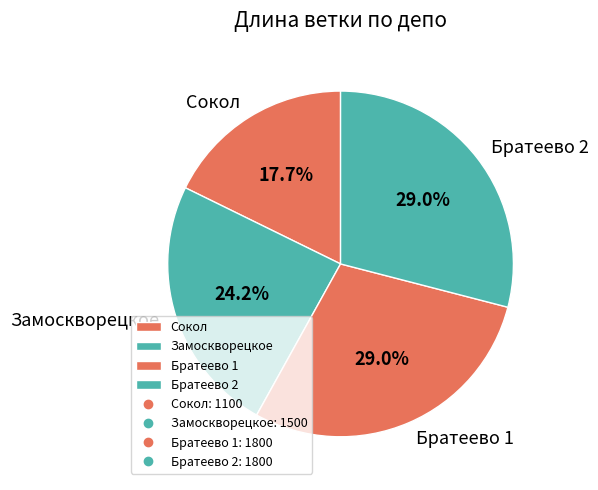

Which slice is the smallest?

Сокол